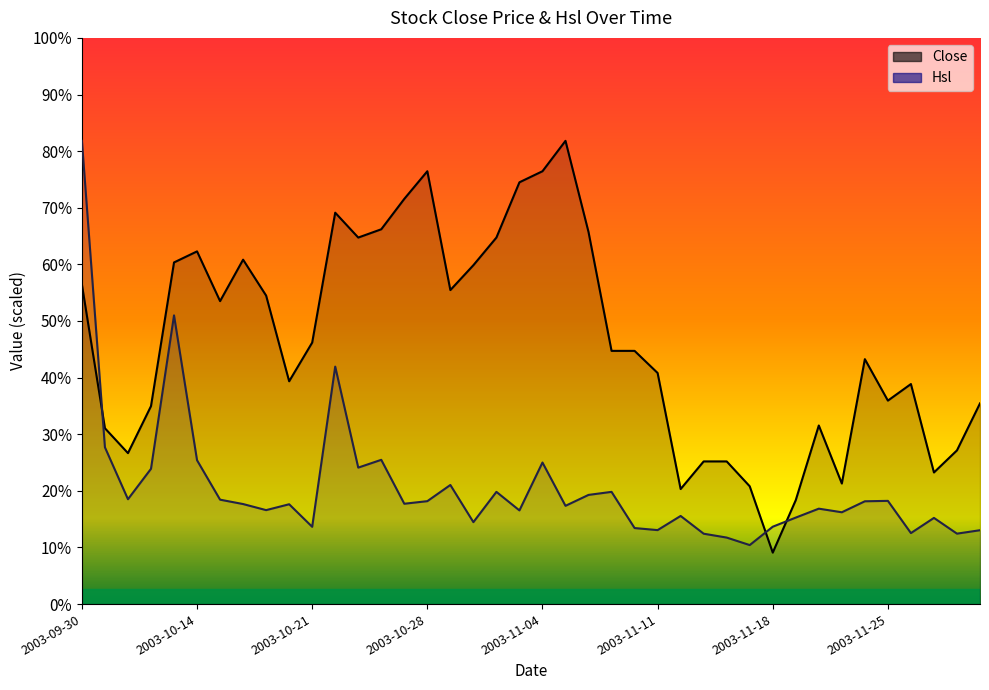

Which series changed the most between 2003-10-27 and 2003-11-06?

Close